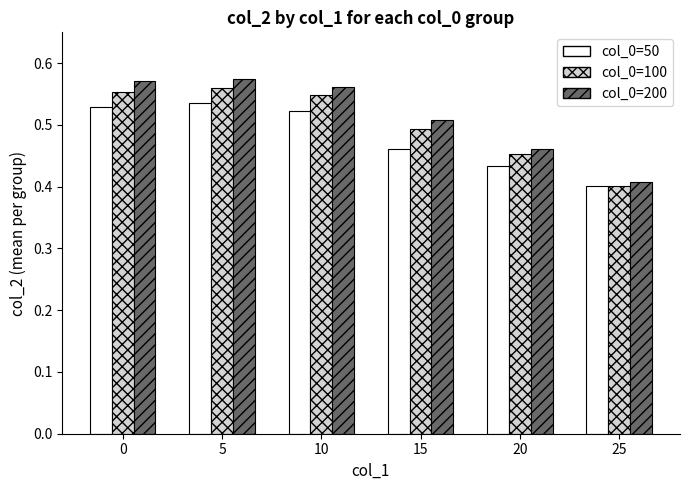

At how many categories does at least one series exceed 0?

6